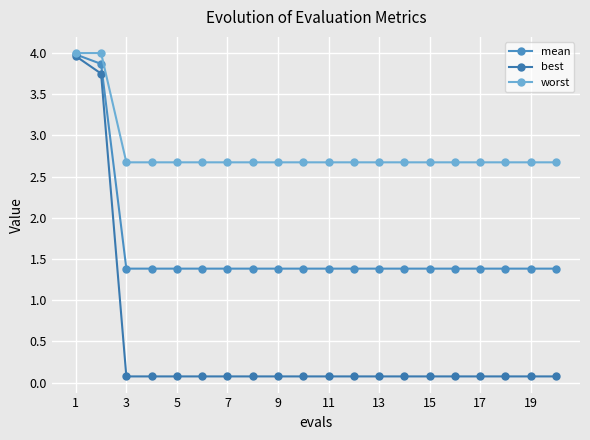

How many lines are shown in the chart?

3